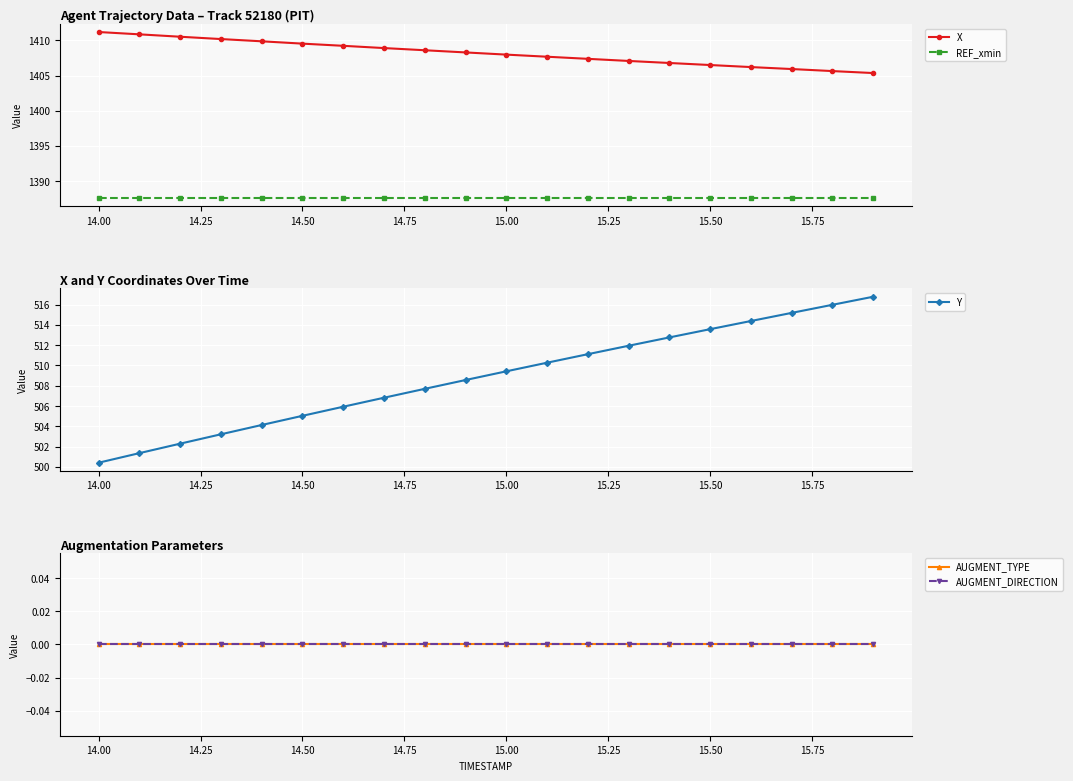

What is the minimum value for Y?

500.4